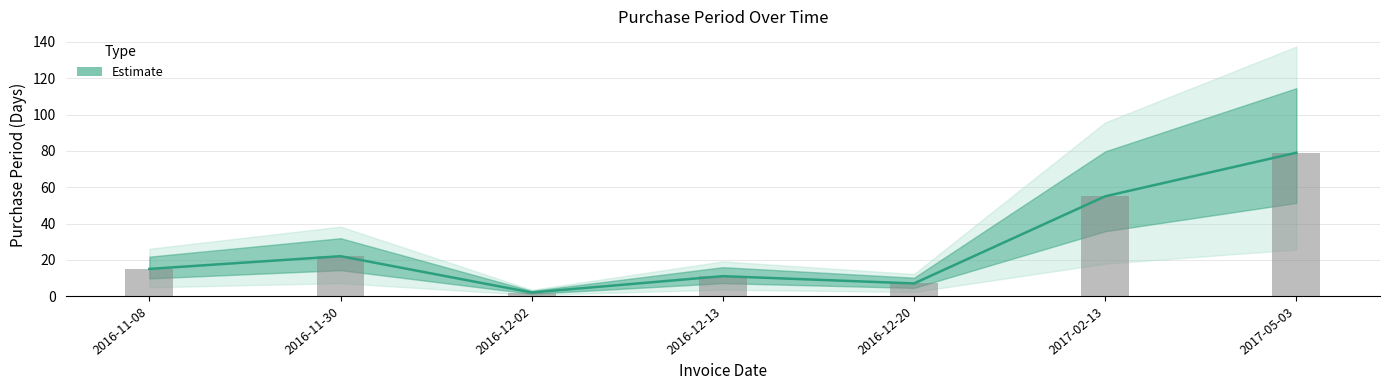

Rank the categories by value from lowest to highest.

2016-12-02, 2016-12-20, 2016-12-13, 2016-11-08, 2016-11-30, 2017-02-13, 2017-05-03